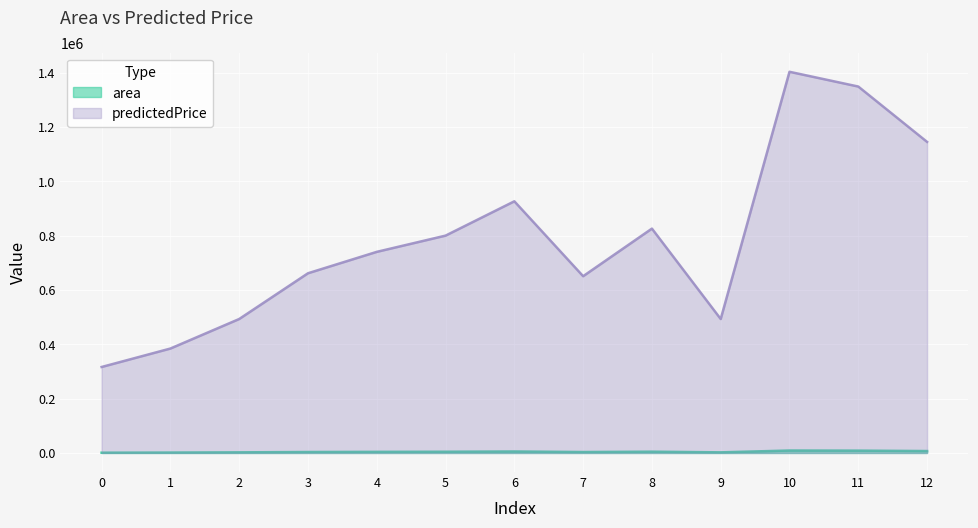

What is the difference between the maximum and minimum values in the predictedPrice series?

1086301.4